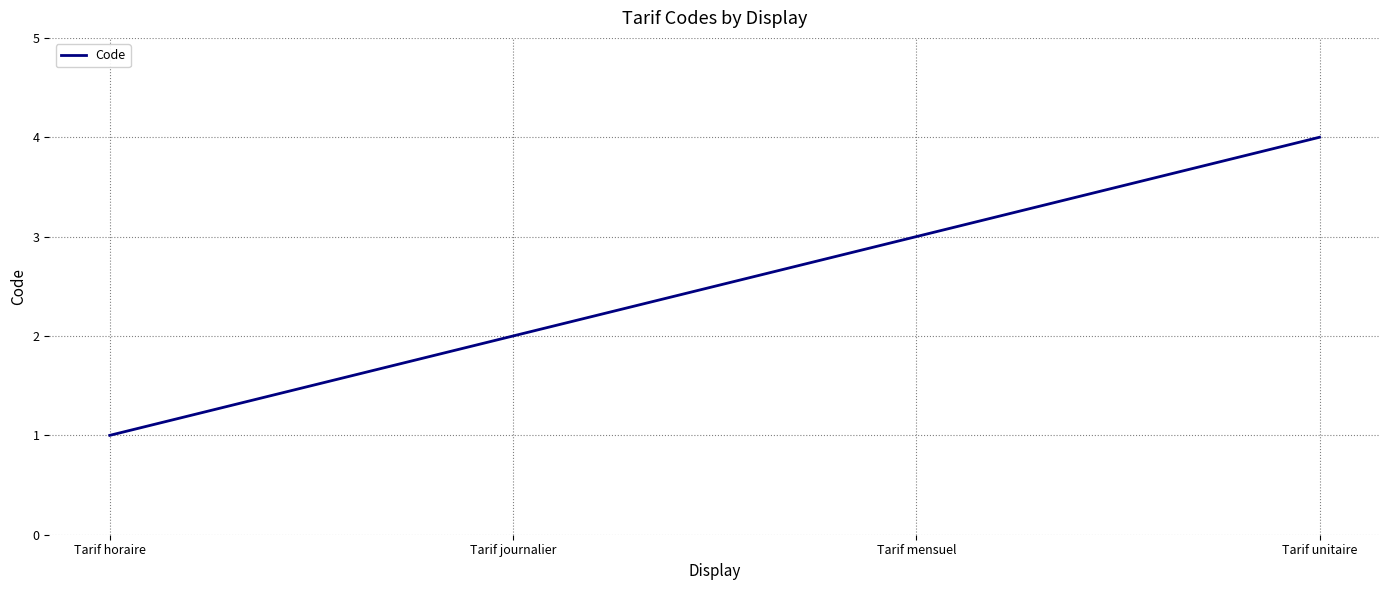

List the labels in order of value, largest first.

Tarif unitaire, Tarif mensuel, Tarif journalier, Tarif horaire